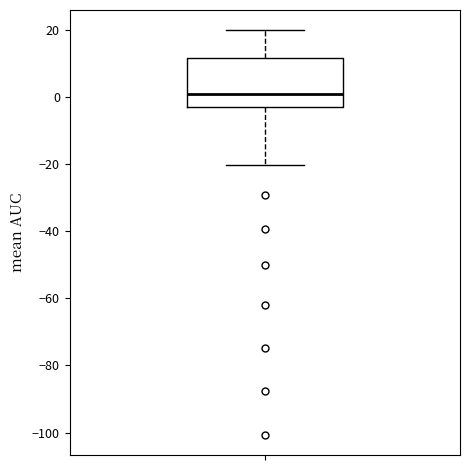

Read this box plot against the y-axis: the position of the median line, the range covered by the box, and the ends of both whiskers. The values are not printed on the chart, so give them approximately, as read against the axis.

median 0, box -2 to 12, whiskers -20 to 20